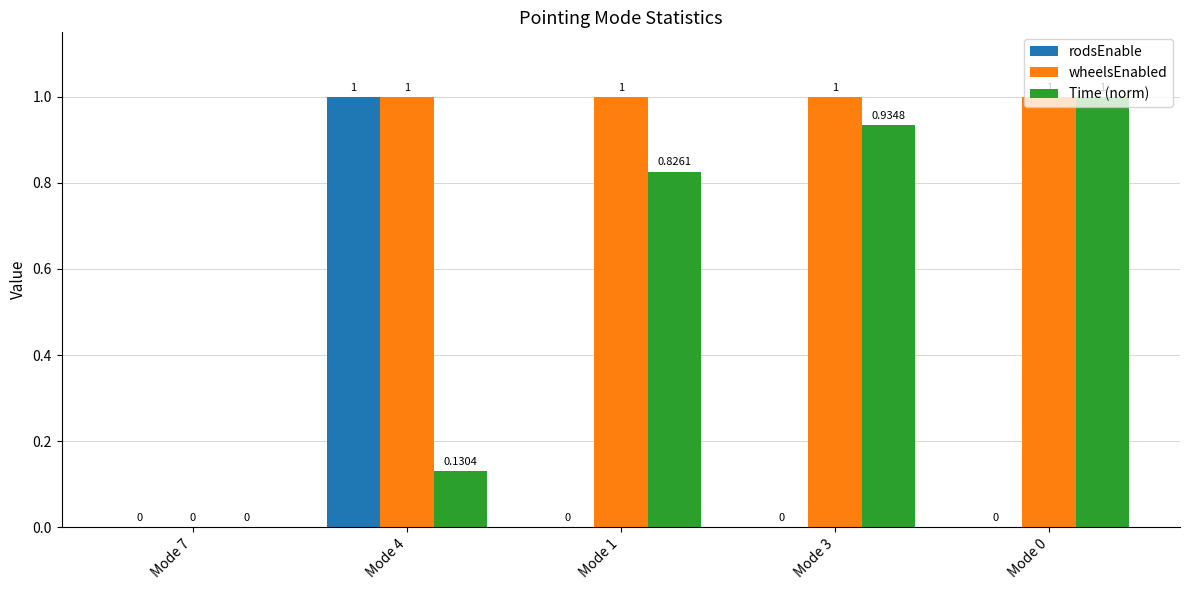

What is the sum of all rodsEnable values?

1.0